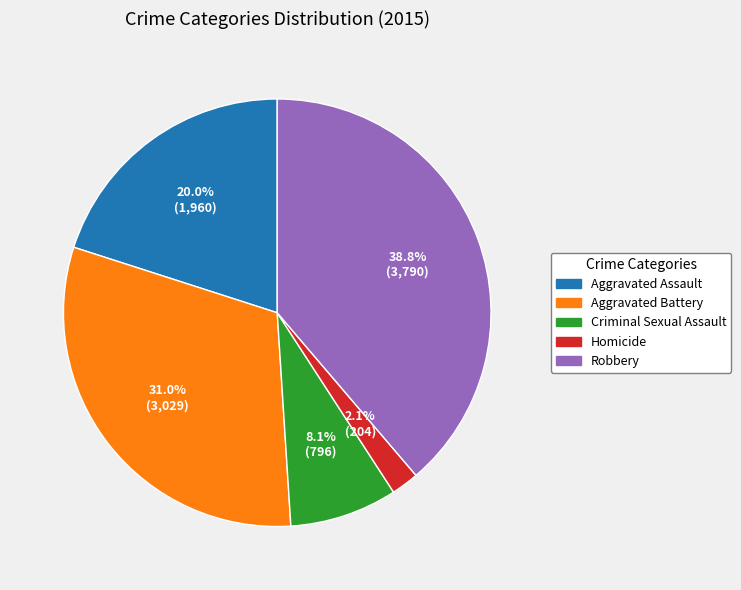

Between Aggravated Battery and Aggravated Assault, which is larger?

Aggravated Battery